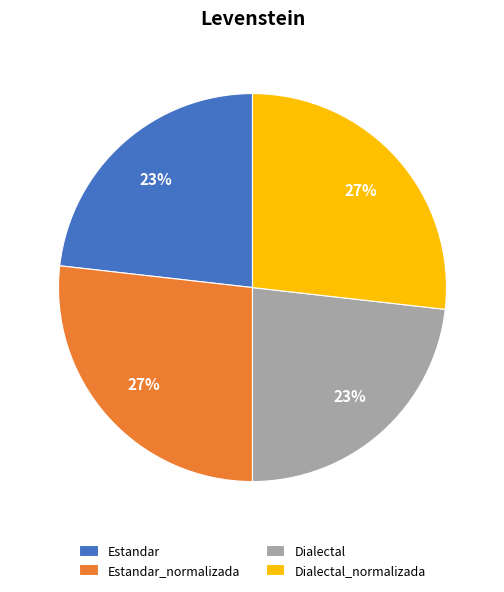

How many slices are in this pie chart?

4